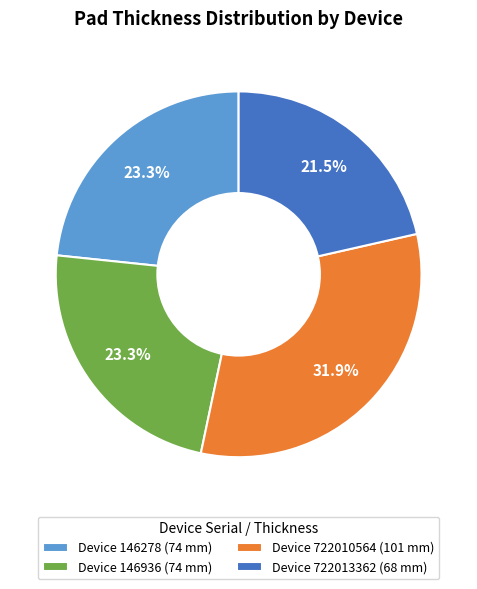

Which category has the smallest portion of the pie?

Device 722013362 (68 mm)